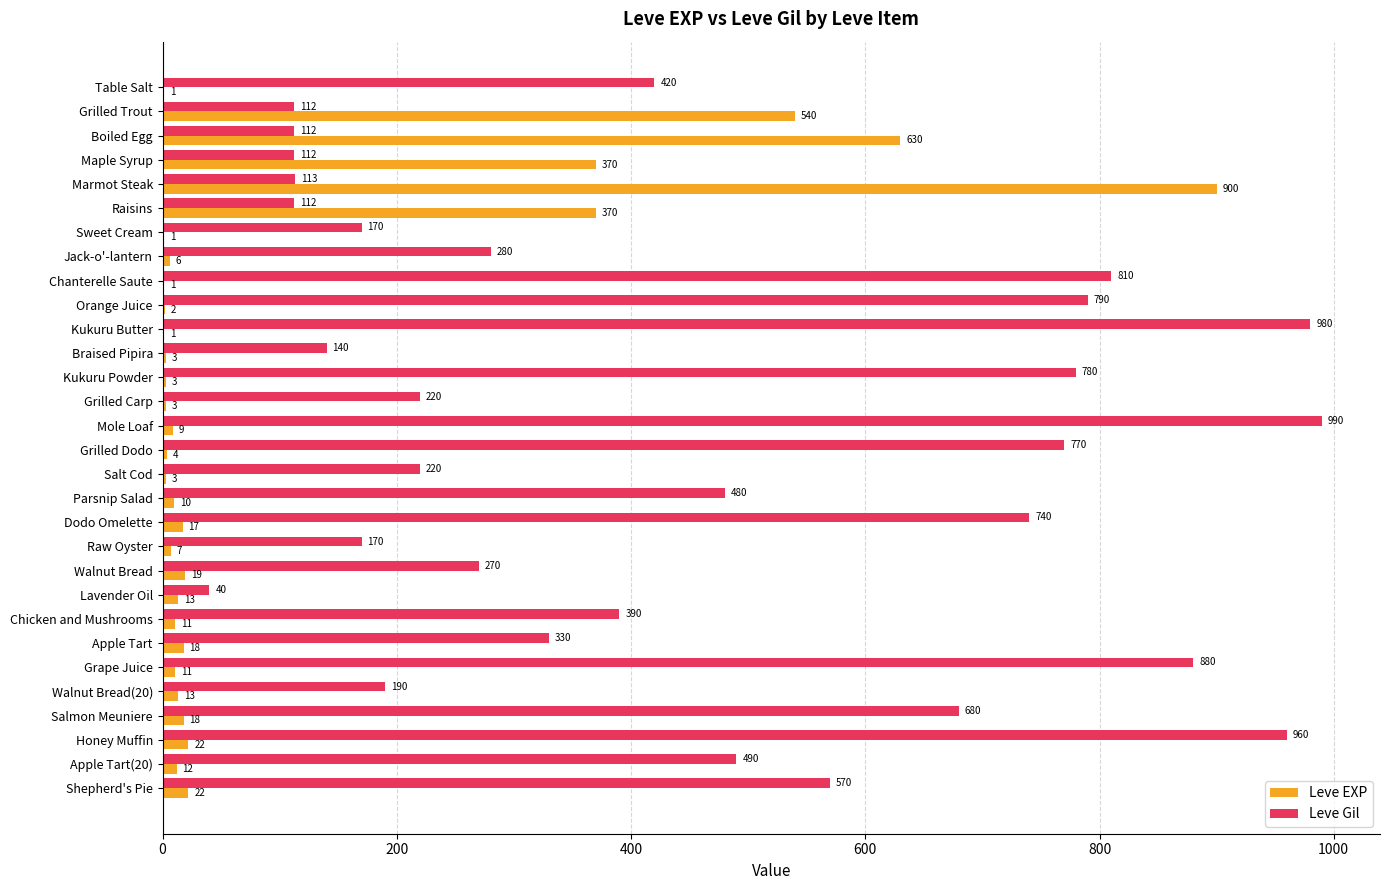

How many distinct data groups are displayed?

2